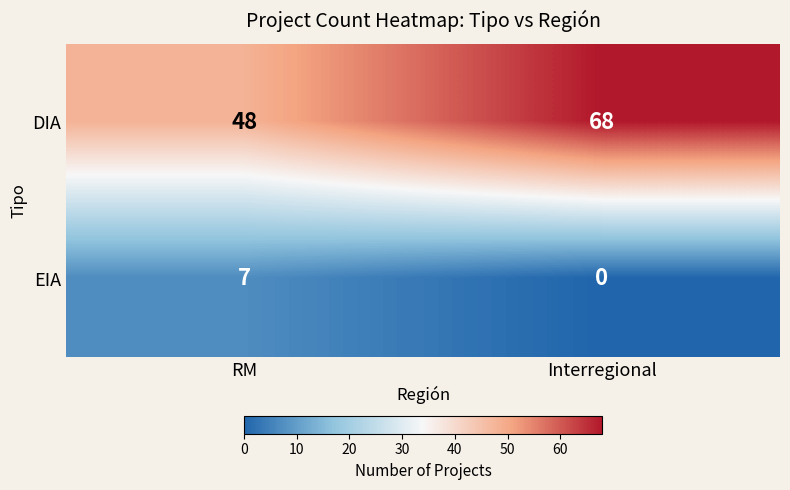

Rank the series at RM from lowest to highest value.

EIA, DIA